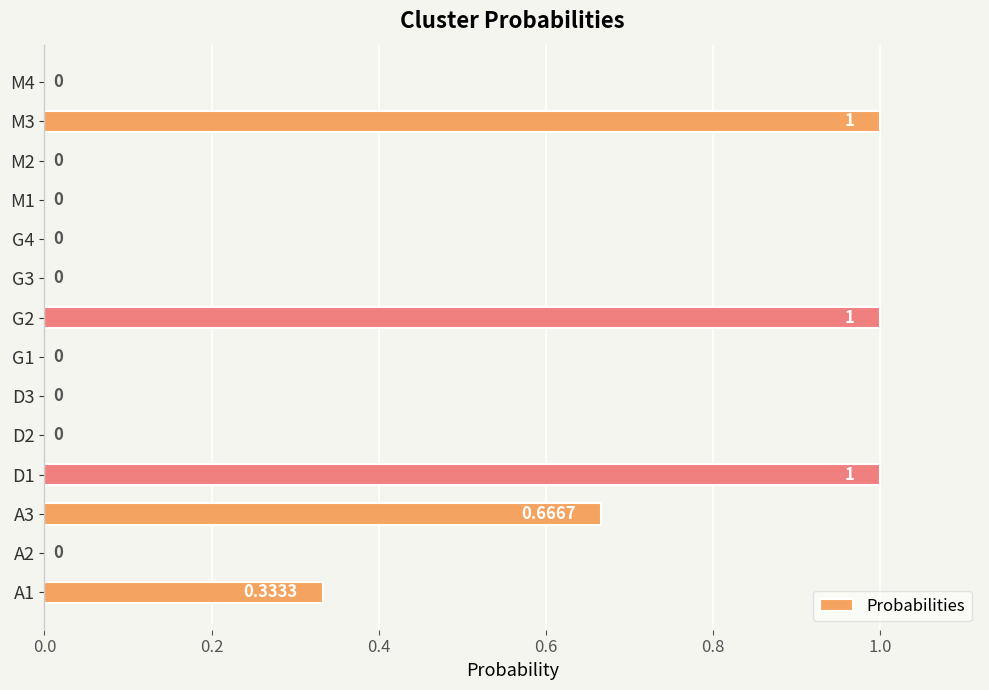

What is the sum of all values?

4.0